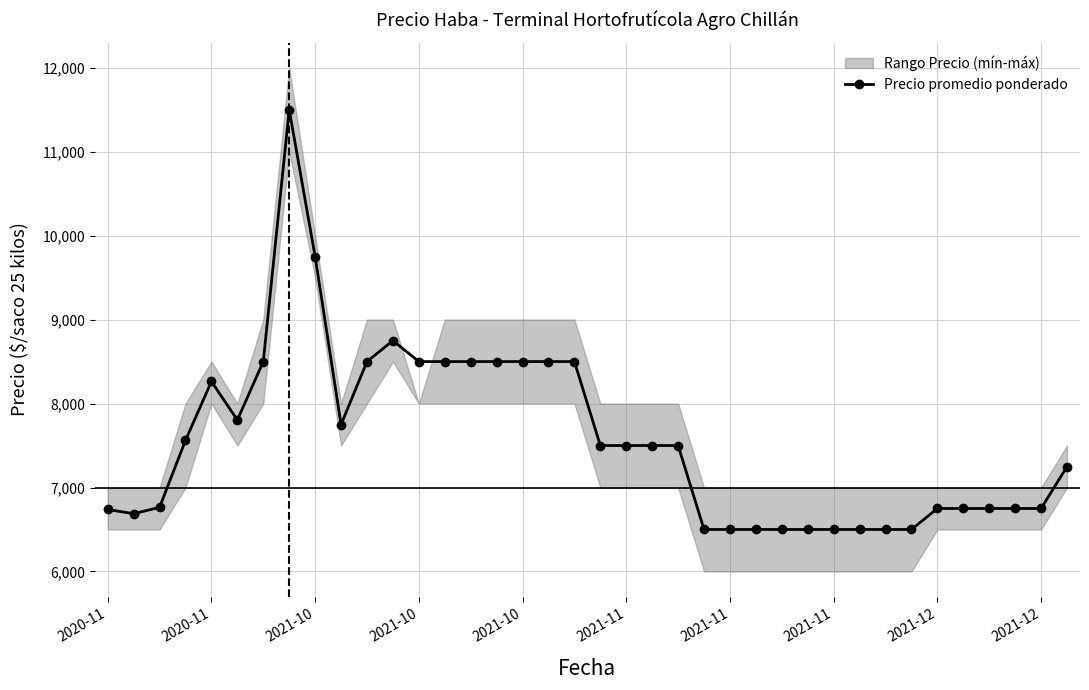

At which category does the chart reach its minimum across all series?

23